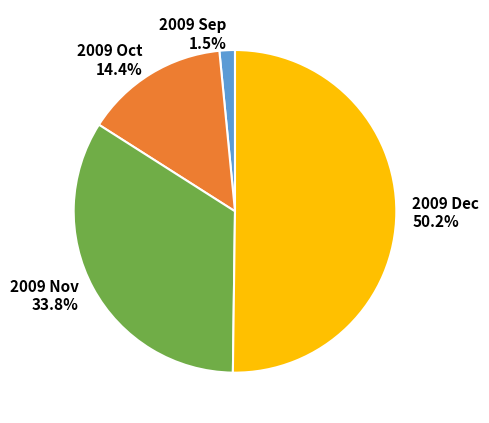

Is the sum of 2009 Nov and 2009 Oct greater than half?

No